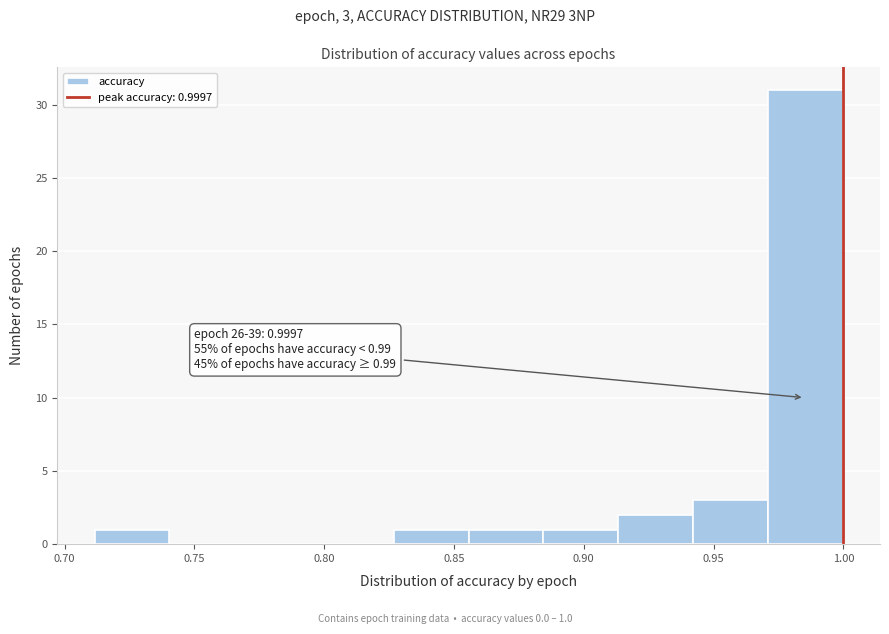

Over which range of the x-axis is the bar tallest?

0.970 to 1.000